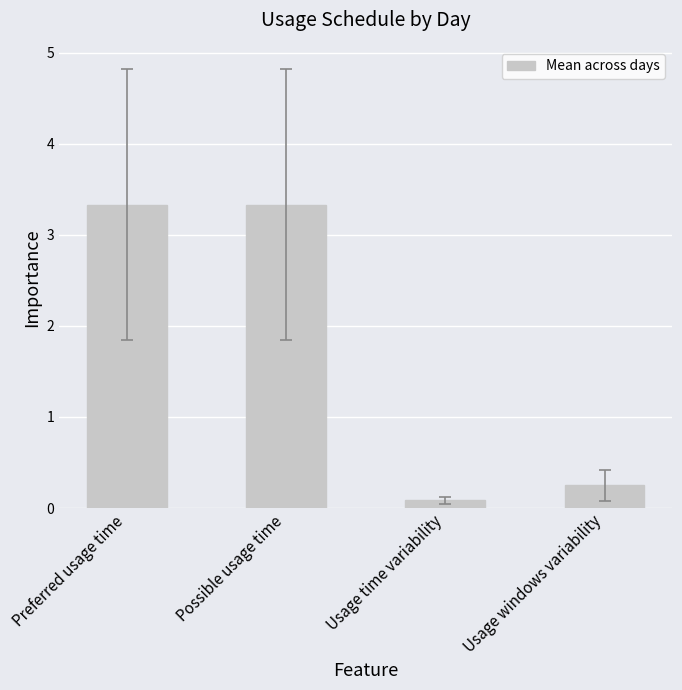

Where is the data nearest to the value 1?

Usage windows variability